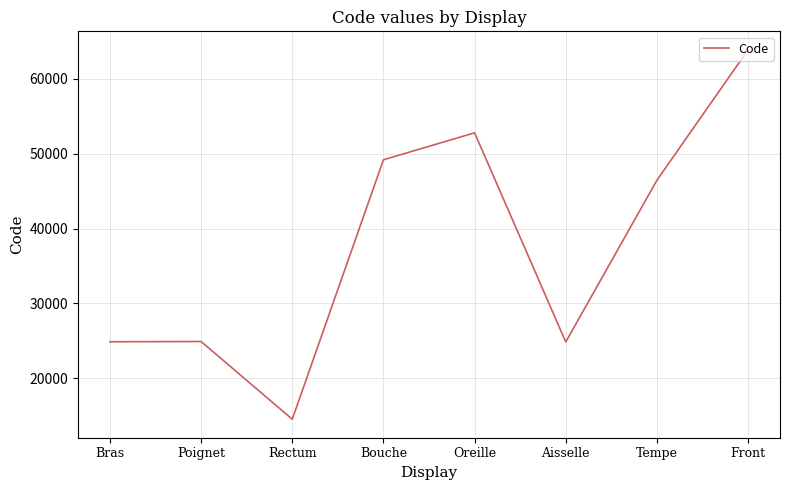

Where is the first local minimum?

Rectum